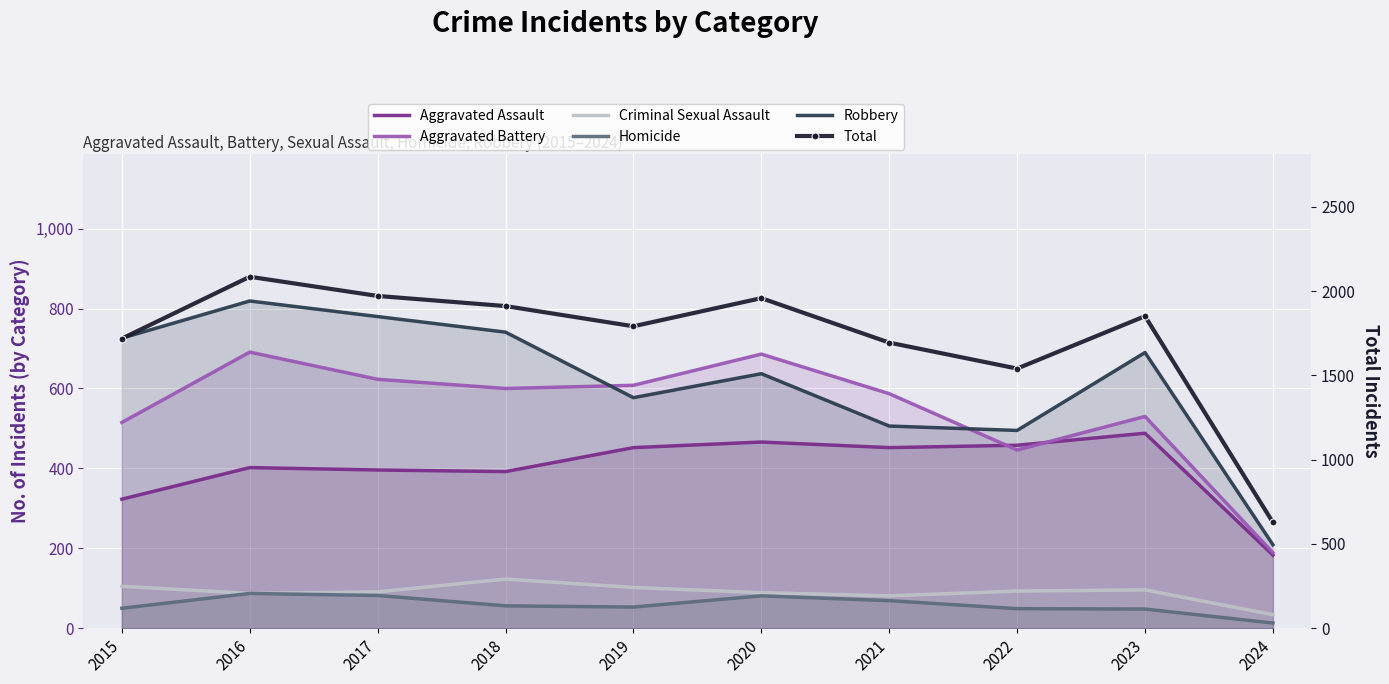

What is the minimum value for Homicide?

13